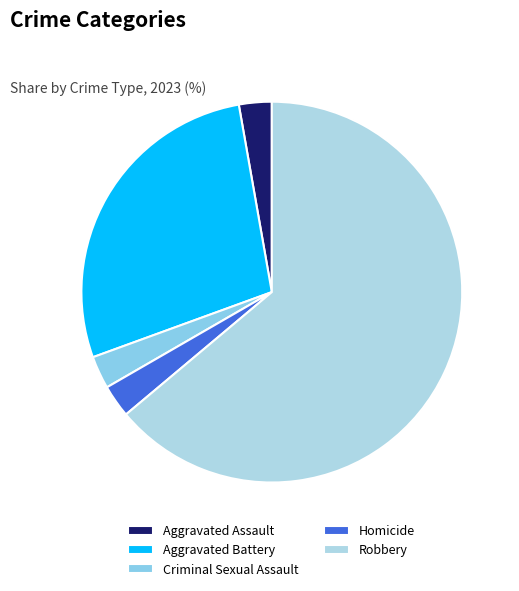

To the nearest percent, what percentage of the pie is Criminal Sexual Assault?

3%